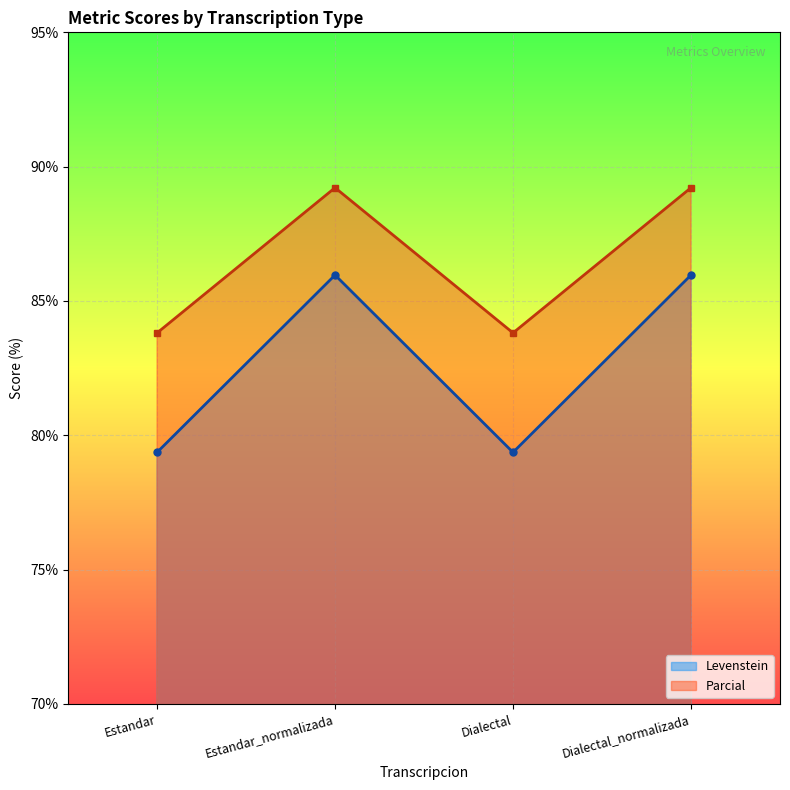

What is the difference between the second highest and second lowest values in the Parcial series?

5.4